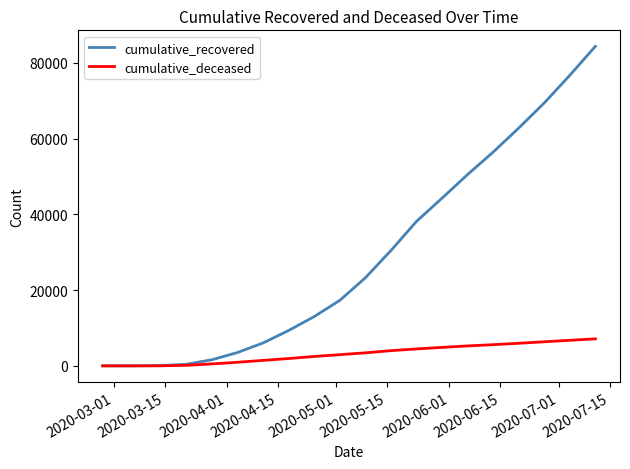

How many series are shown in this chart?

2